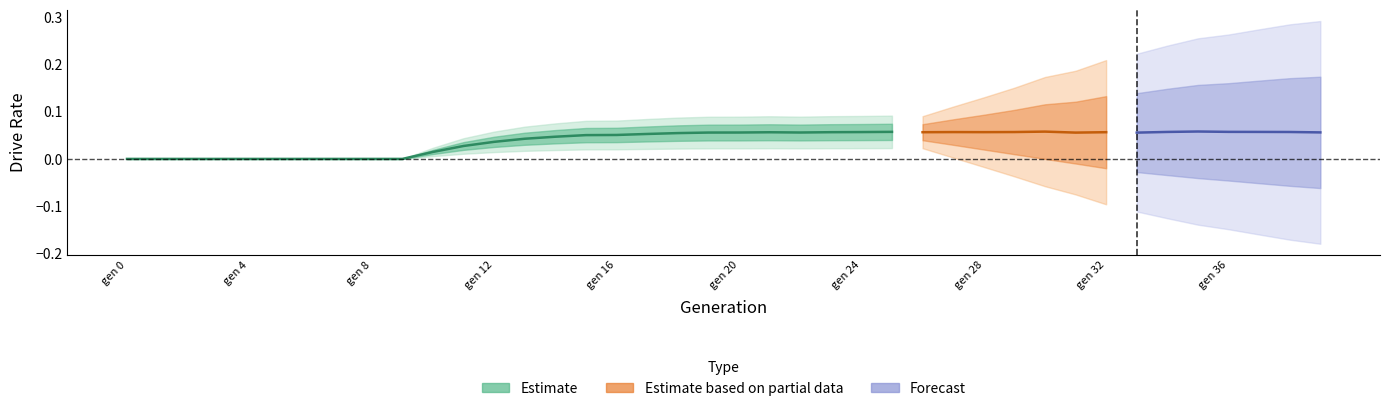

How many values in the rate_has_drive series exceed 0?

30